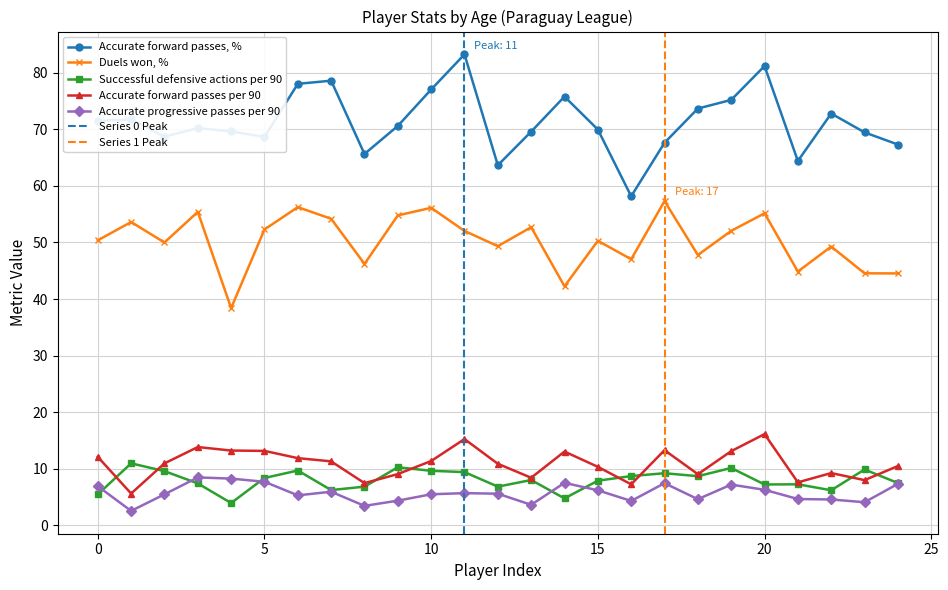

True or false: Accurate forward passes per 90 and Duels won, % cross at least once.

False